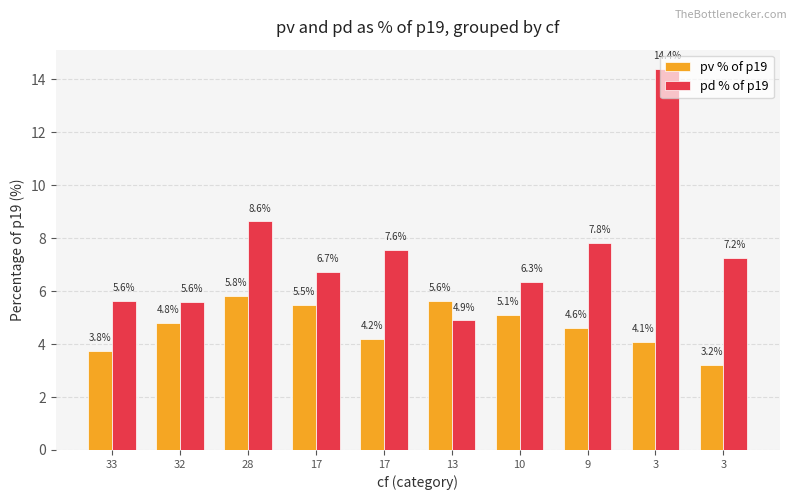

What are all the series names shown in the legend?

pv % of p19, pd % of p19